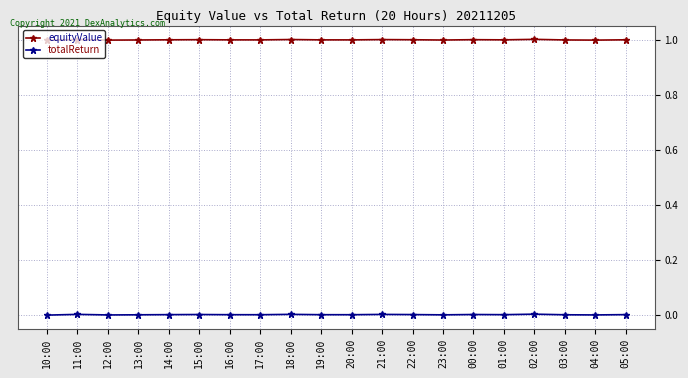

Rank the series by their average value, from lowest to highest.

totalReturn, equityValue